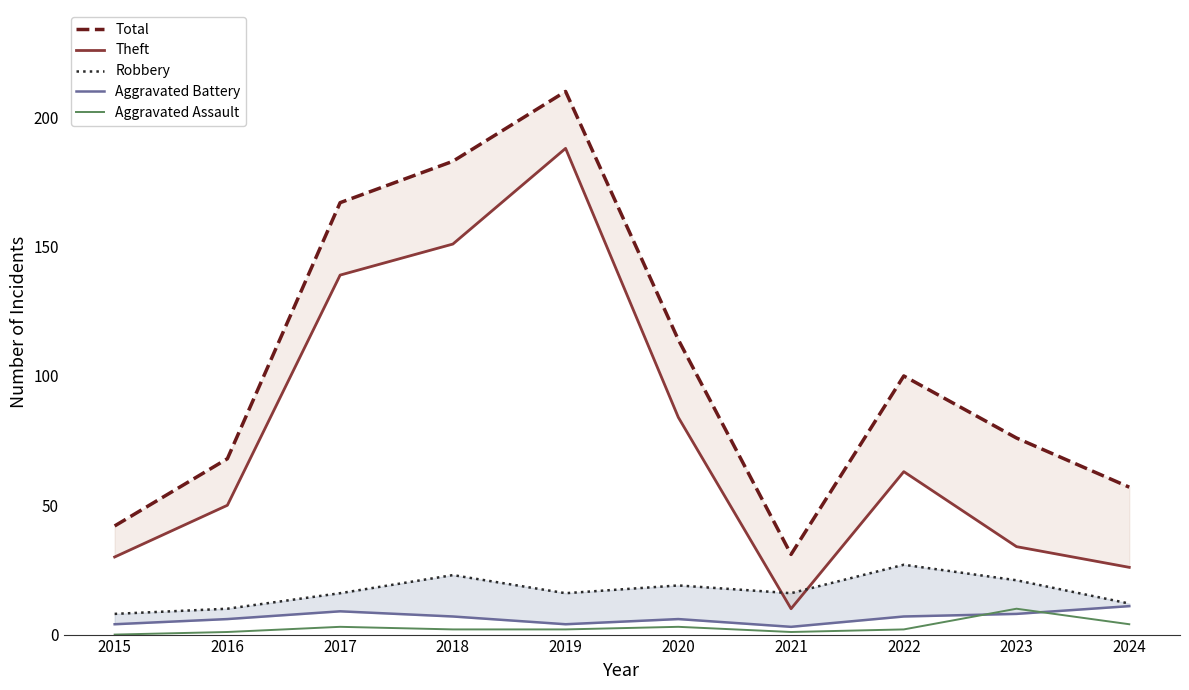

Is this an area chart (filled region under the line)?

No